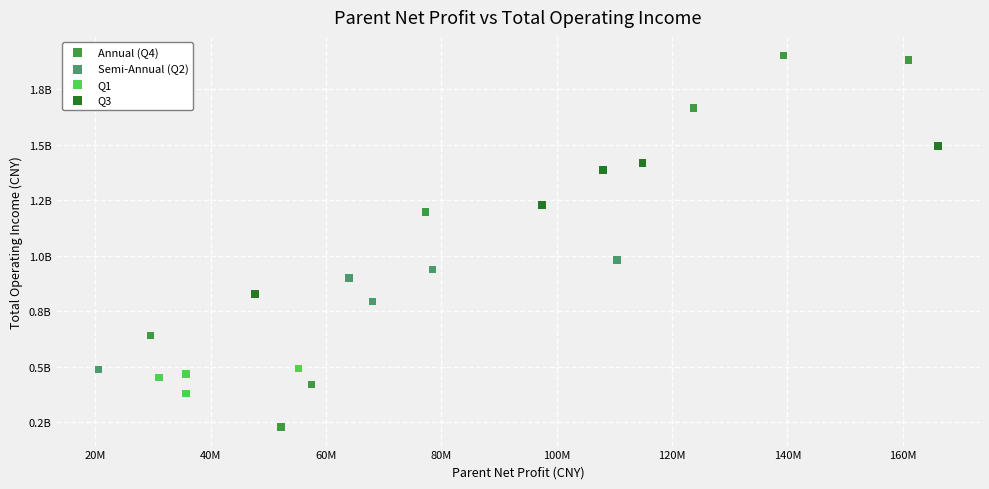

Which series reaches the maximum Y coordinate?

Annual (Q4)